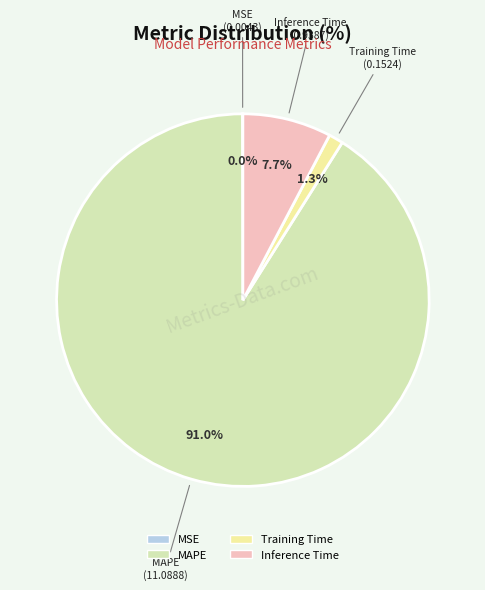

What is the largest slice in the pie chart?

MAPE